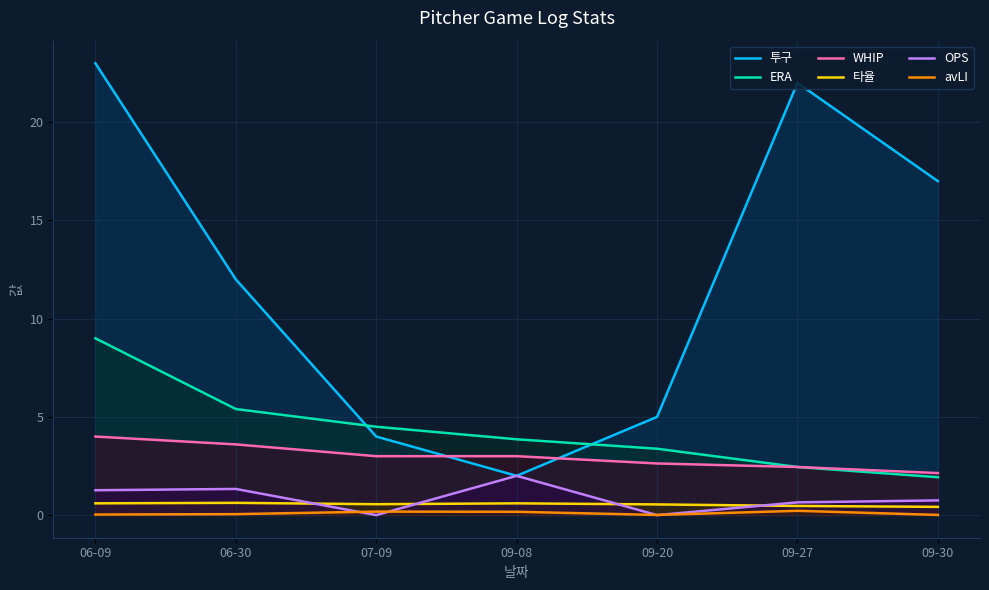

Count the 타율 values in the range 0 to 1.

7